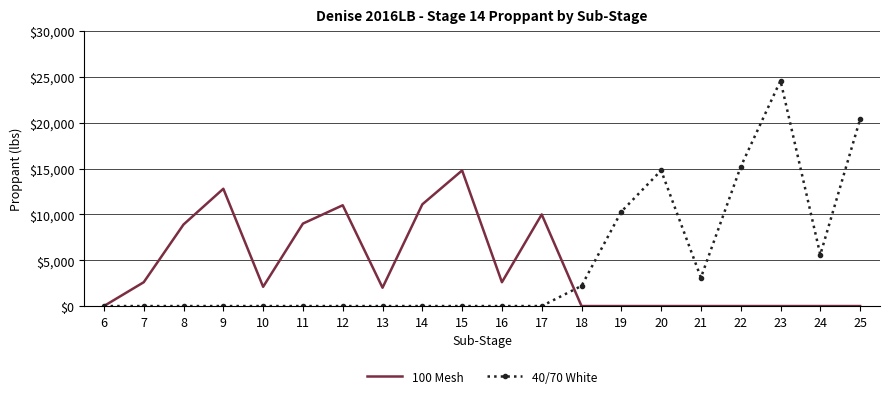

What are all the series names shown in the legend?

100 Mesh, 40/70 White